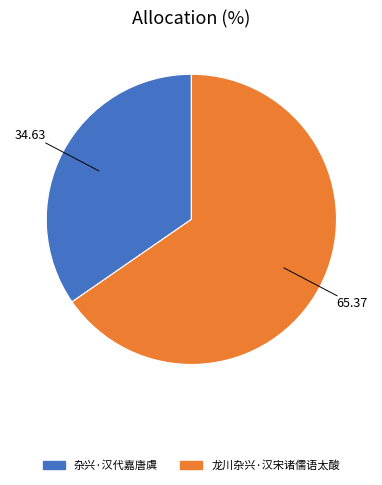

Combined, do 杂兴·汉代嘉唐虞 and 龙川杂兴·汉宋诸儒语太酸 account for over 50%?

Yes